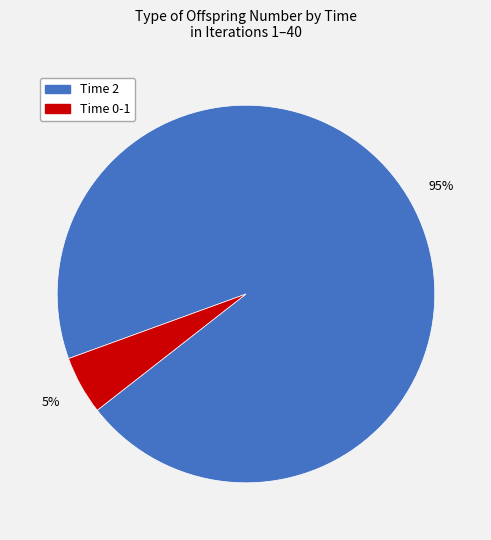

Is there any slice that represents more than half of the pie?

Yes